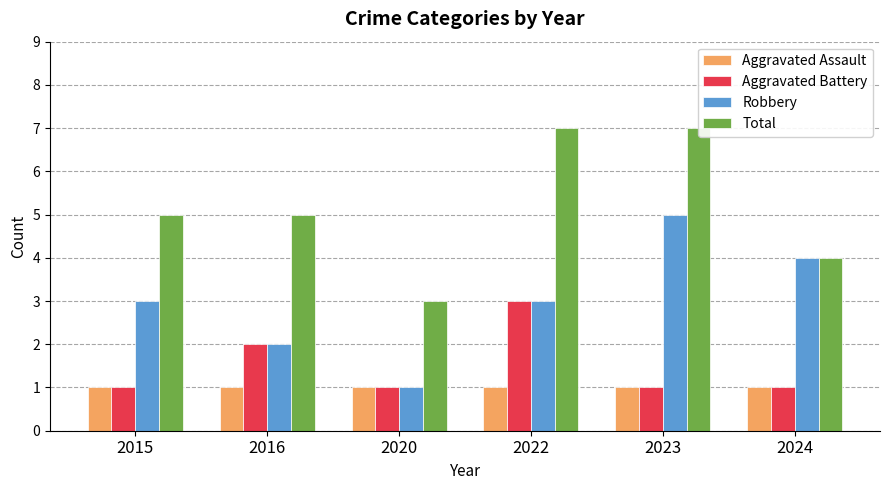

Where is Aggravated Assault nearest to the value 1?

2015